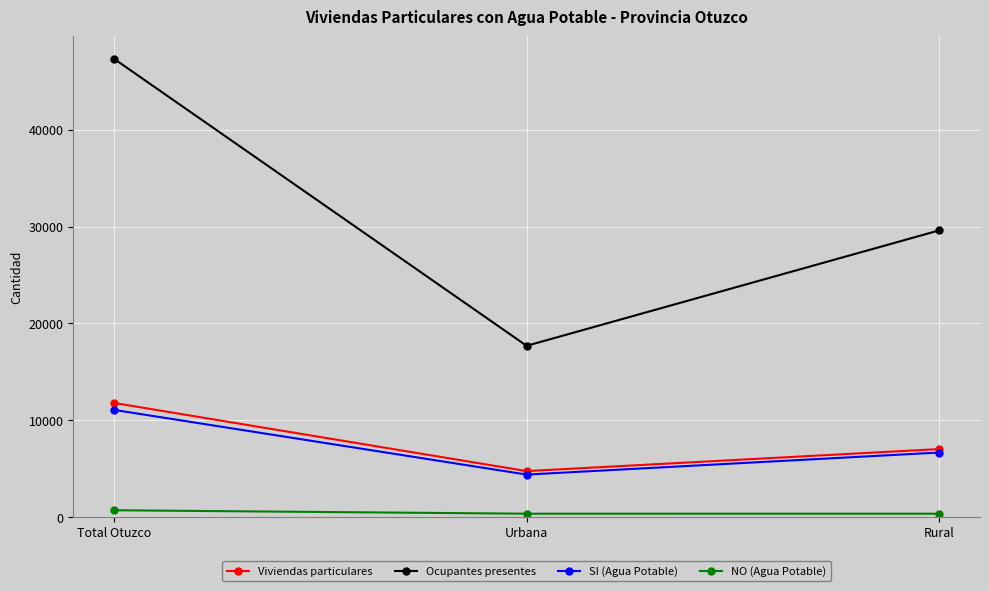

At which label does SI (Agua Potable) first exceed 6670?

Total Otuzco